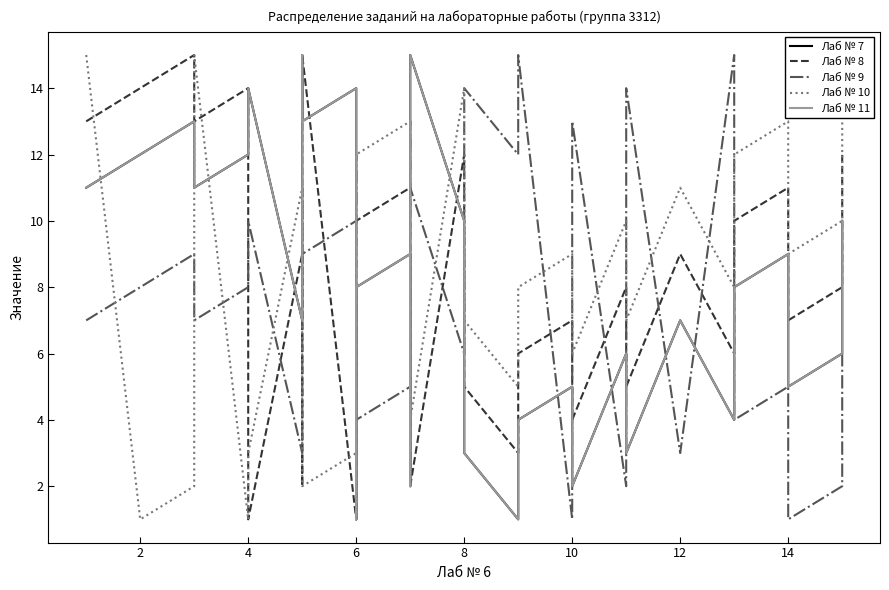

What is the average value of the Лаб № 11 series?

8